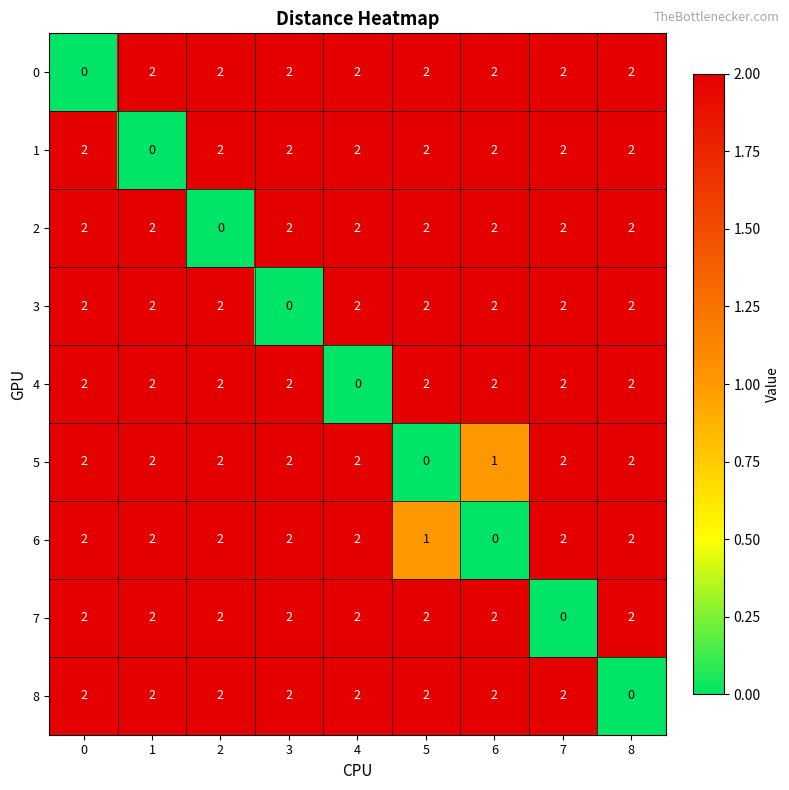

How many 7 values are between 2 and 3?

8